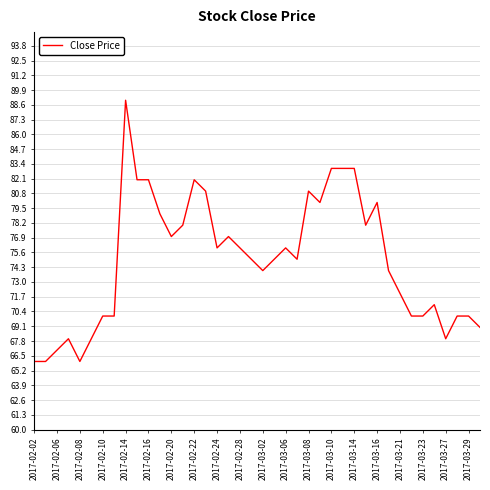

What is the minimum value shown in the chart?

66